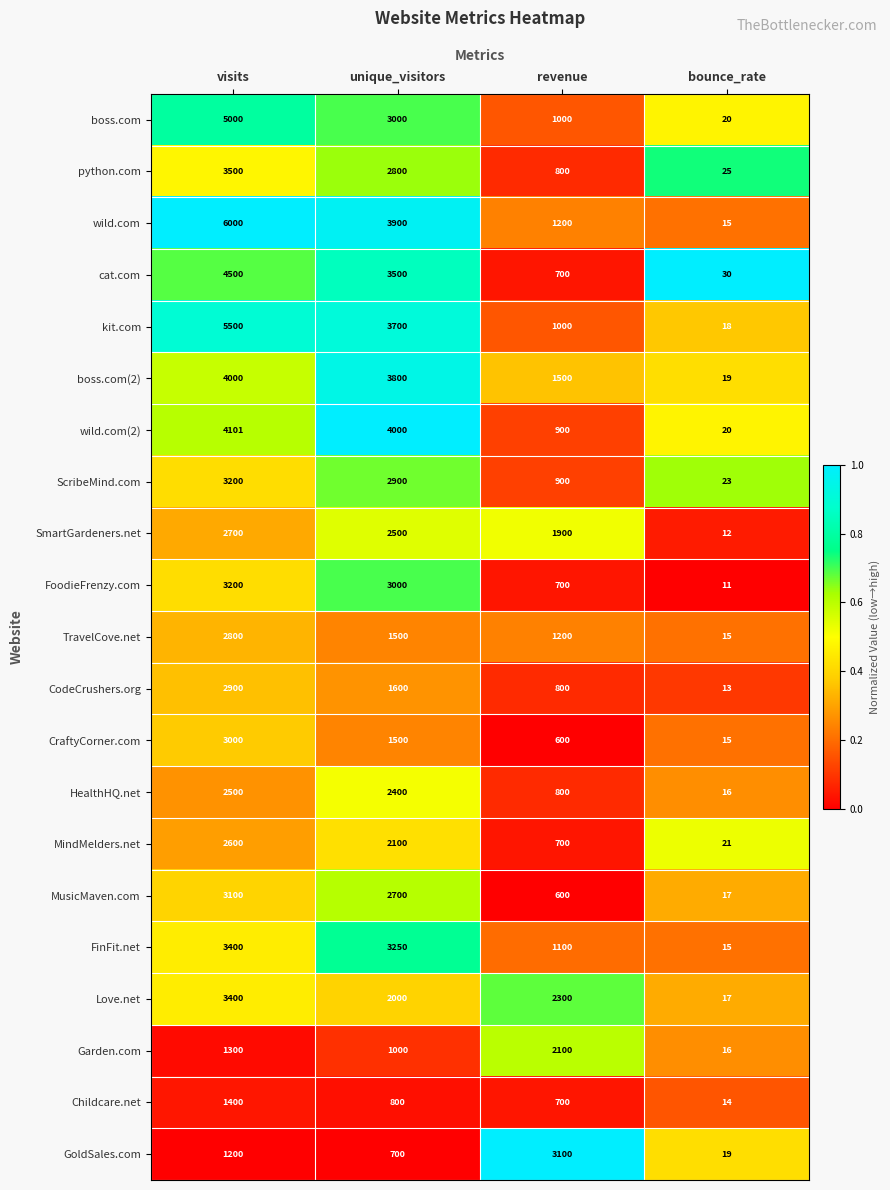

How many data points does each series have?

4